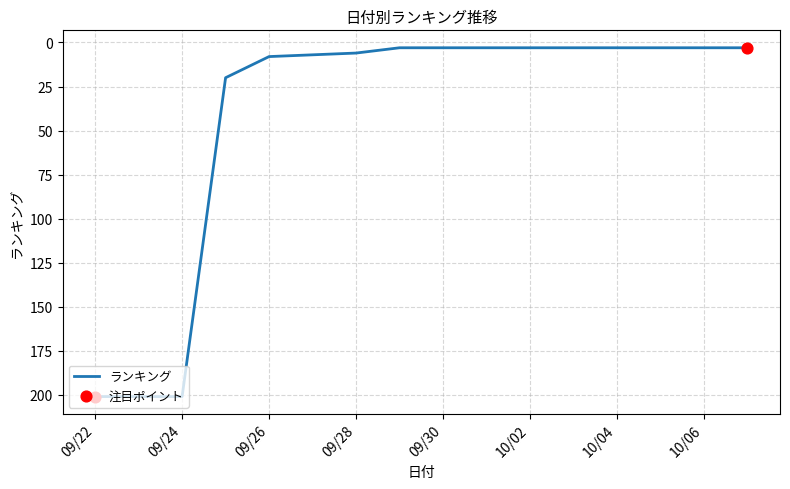

What is the difference between the maximum and minimum values?

198